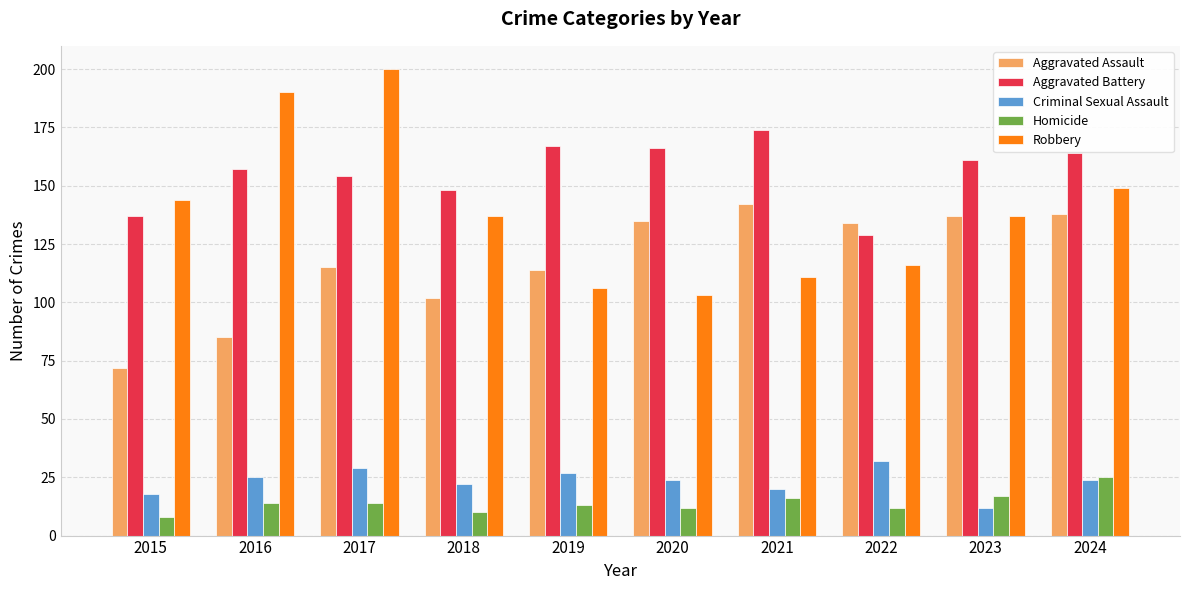

Rank the series at 2017 from highest to lowest value.

Robbery, Aggravated Battery, Aggravated Assault, Criminal Sexual Assault, Homicide